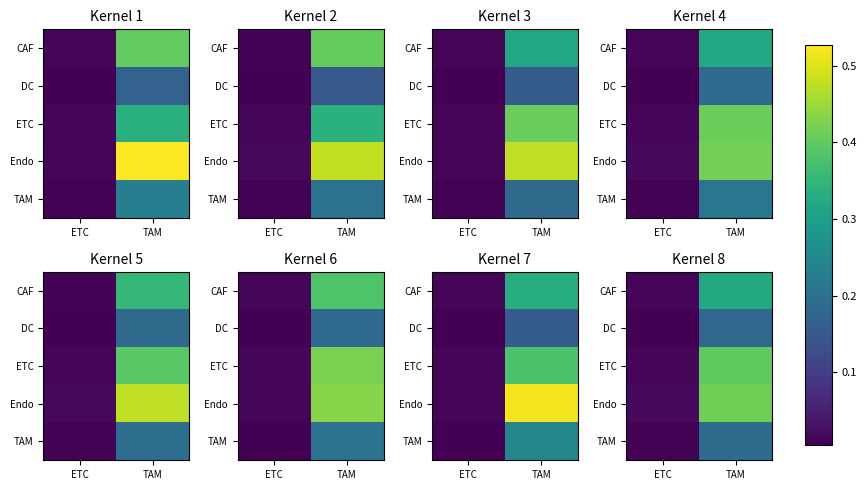

Which category has the highest value across all series?

TAM